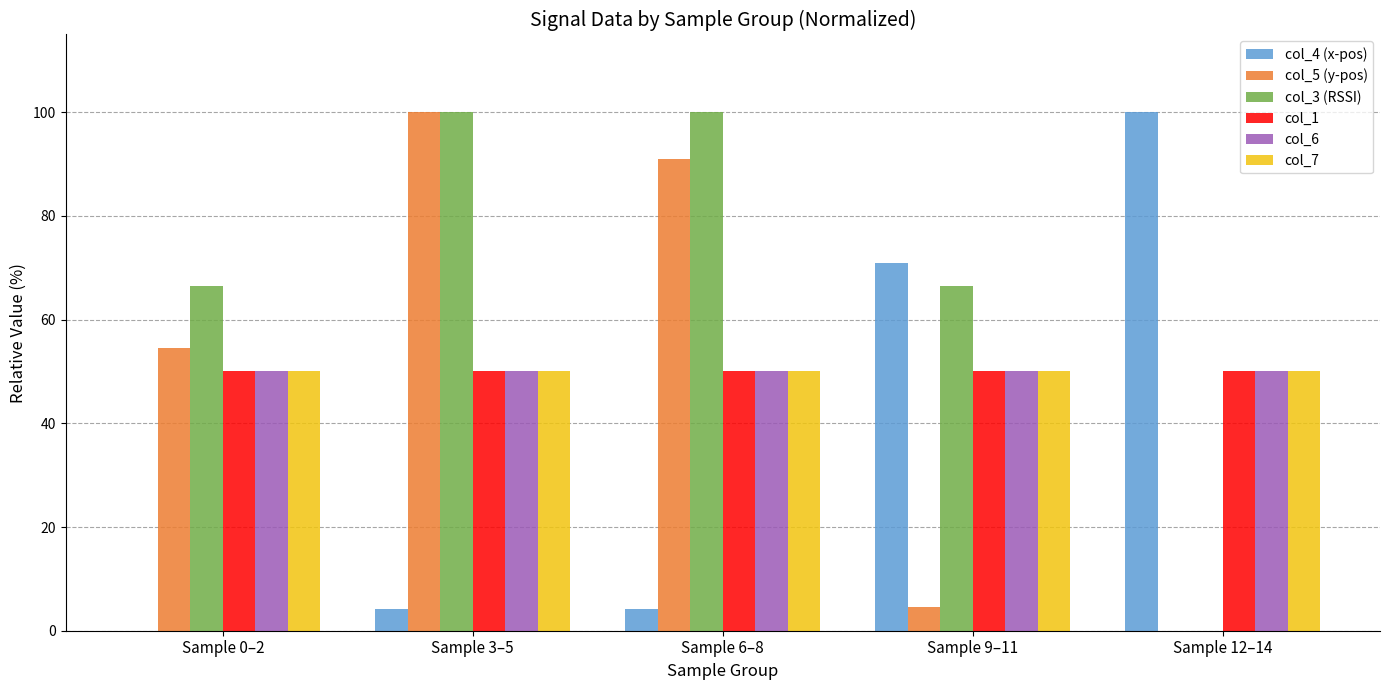

What is the sum of all col_7 values?

250.0